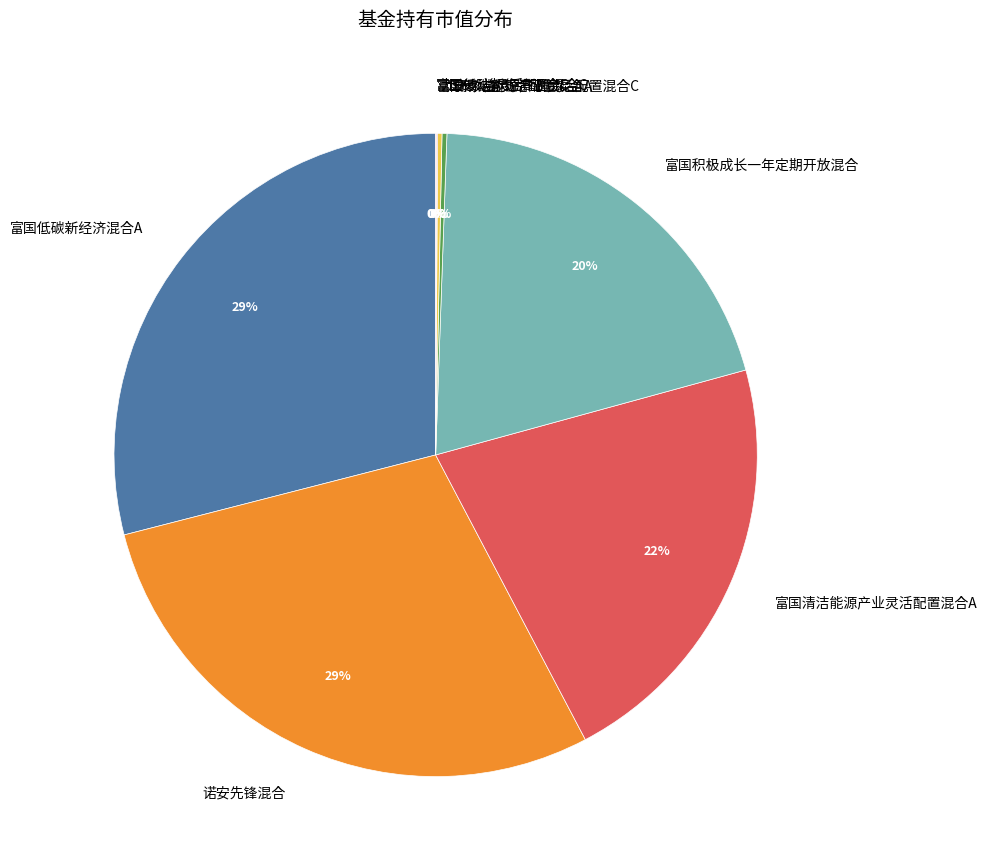

To the nearest percent, what is the average slice percentage?

12%